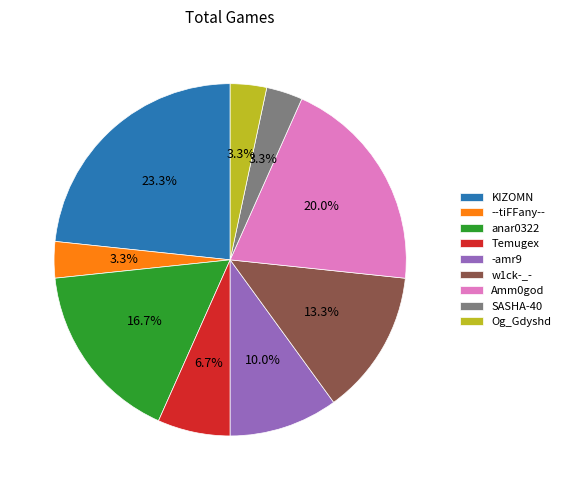

To the nearest percent, what percentage of the pie is -amr9?

10%